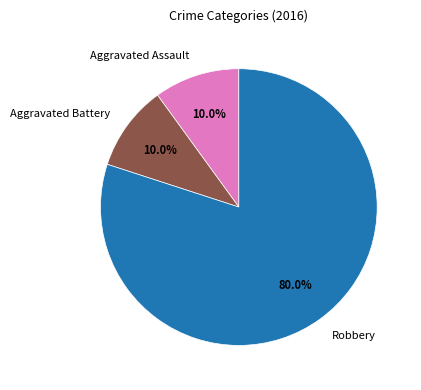

Between Aggravated Battery and Robbery, which is larger?

Robbery